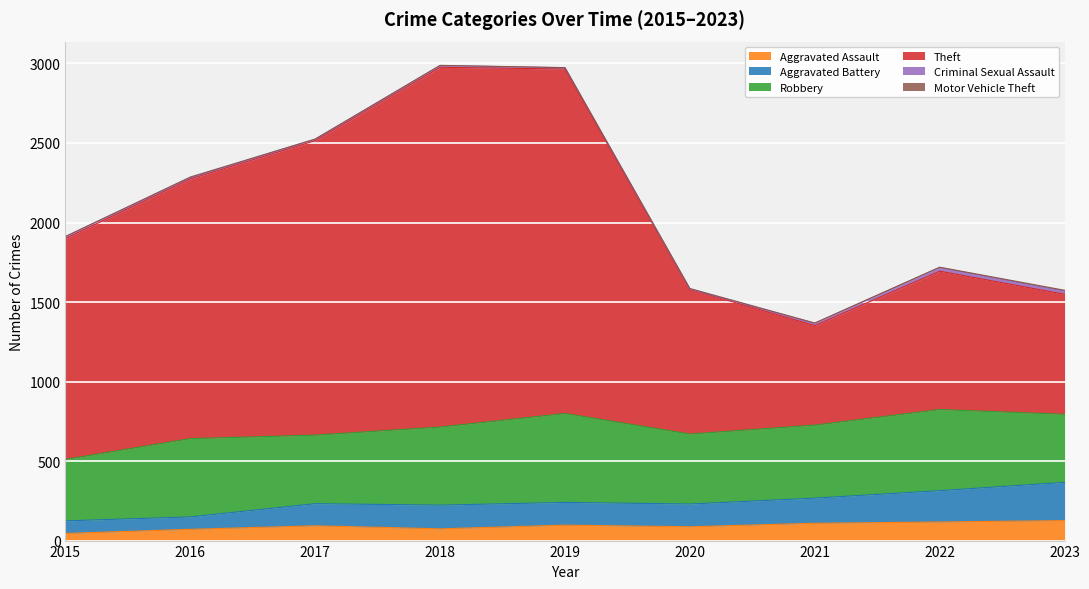

Does the chart display data point markers on the line(s)?

No